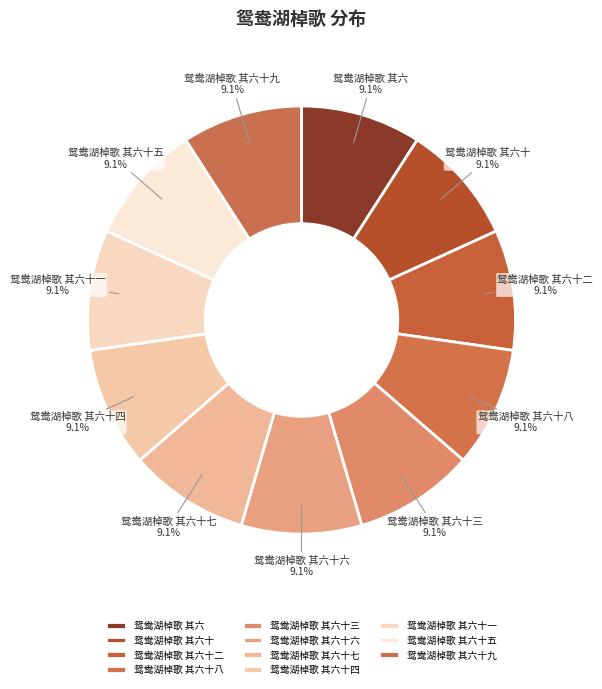

Do 鸳鸯湖棹歌 其六十六 and 鸳鸯湖棹歌 其六 together represent more than half of the pie?

No